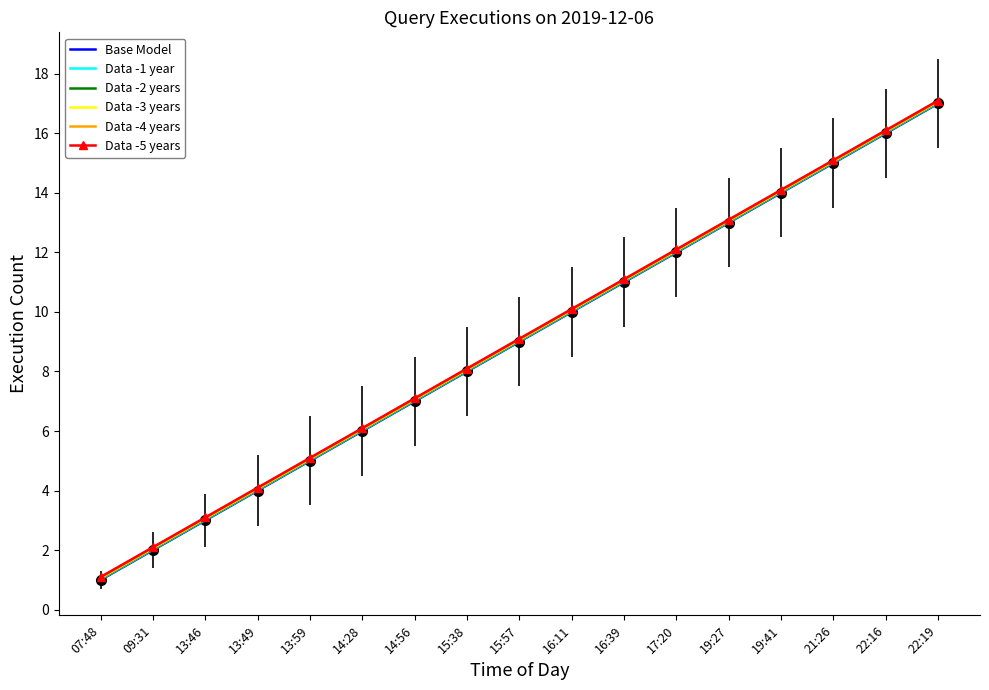

What is the maximum value for Base Model?

17.0